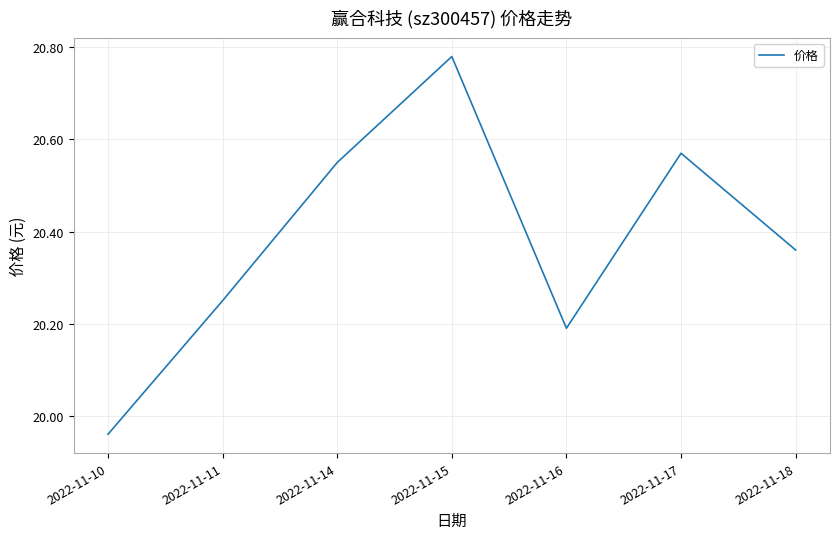

What is the difference between the maximum and second lowest values?

0.6